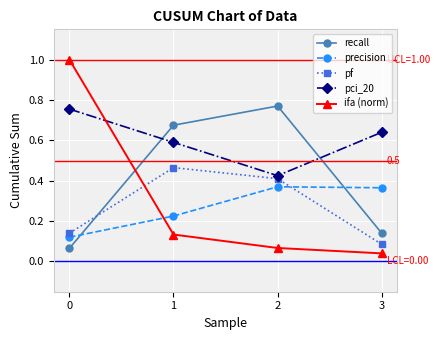

Which series has the largest total across all categories?

pci_20